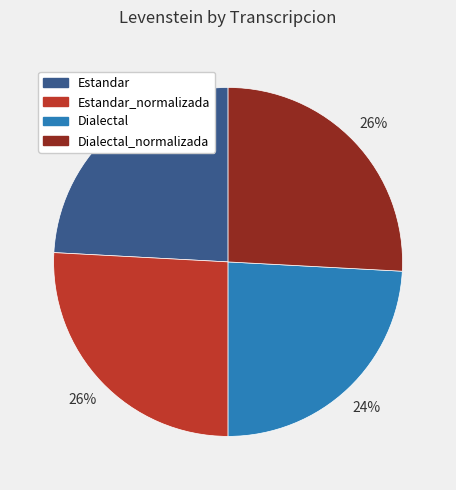

True or false: Estandar_normalizada accounts for 11% of the total.

False